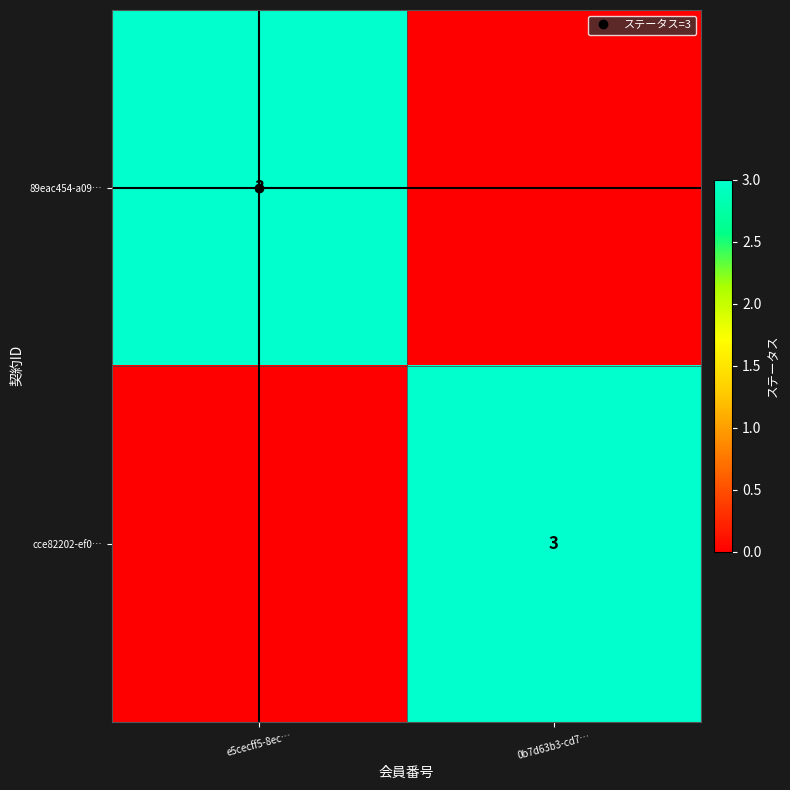

Which has a higher value, e5cecff5-8ec… or 0b7d63b3-cd7…?

e5cecff5-8ec…